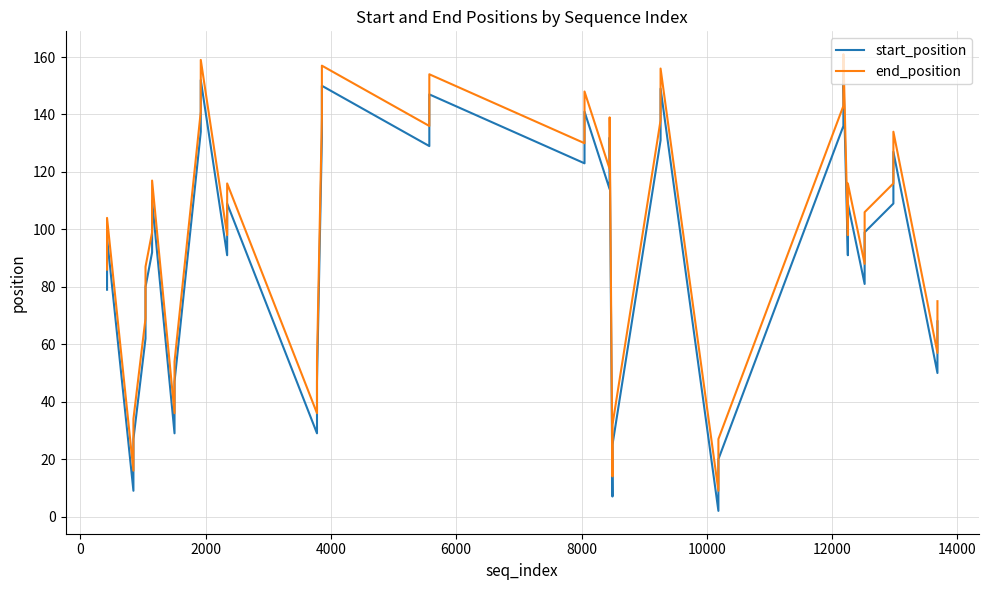

Which series has the widest spread of values?

start_position